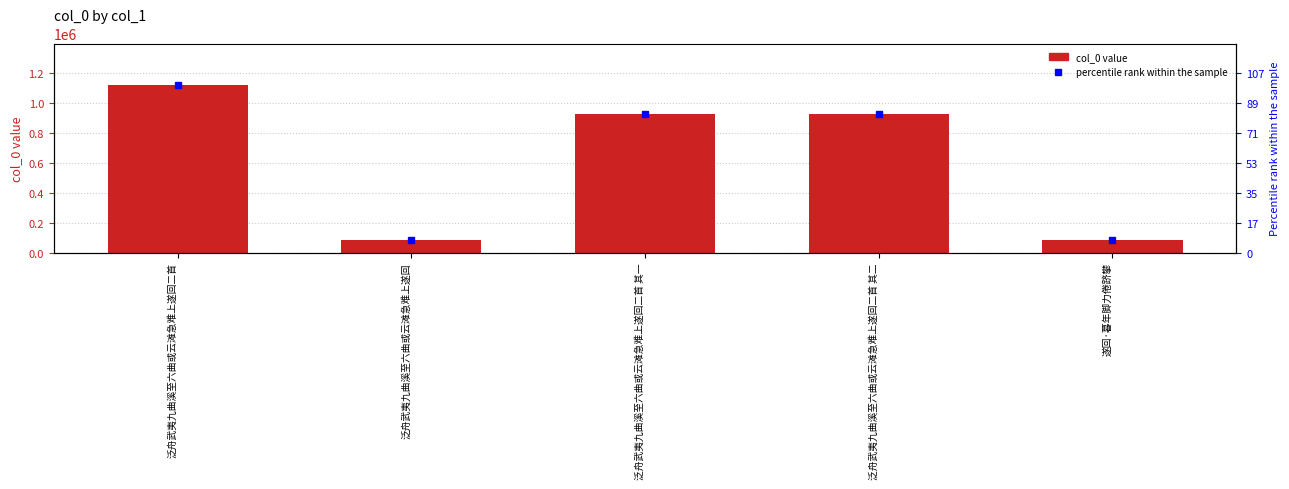

What is the difference between the maximum and minimum values?

1033517